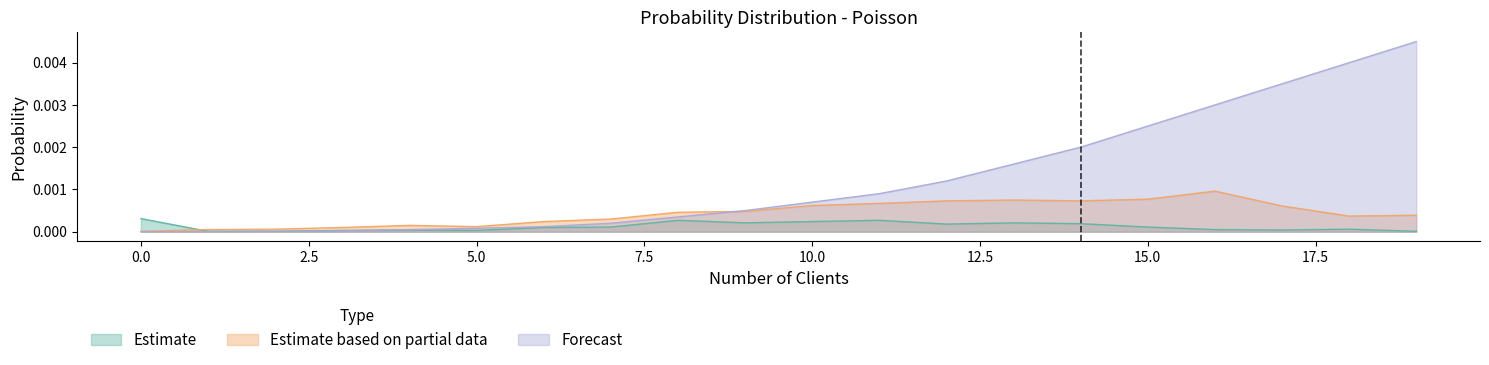

Which series ends up on top after the final intersection of Forecast and Estimate?

Forecast